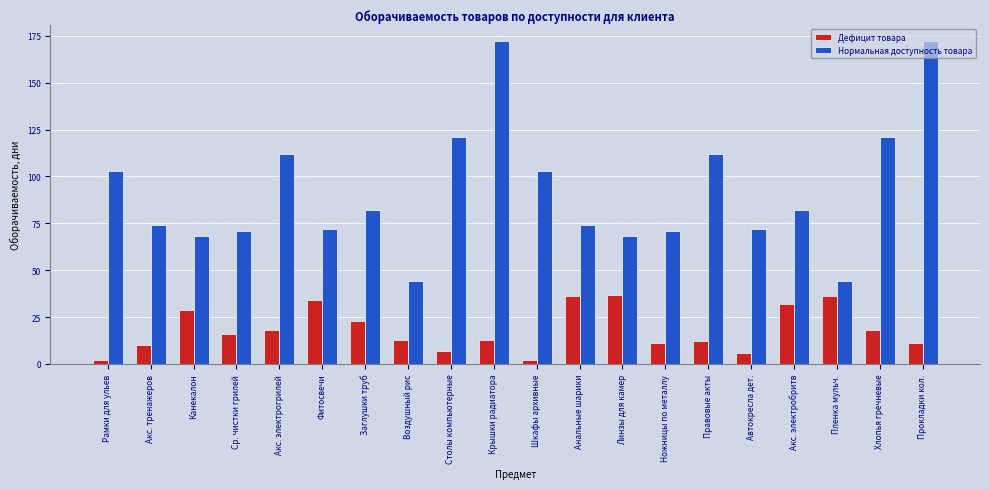

What are all the series names shown in the legend?

Дефицит товара, Нормальная доступность товара